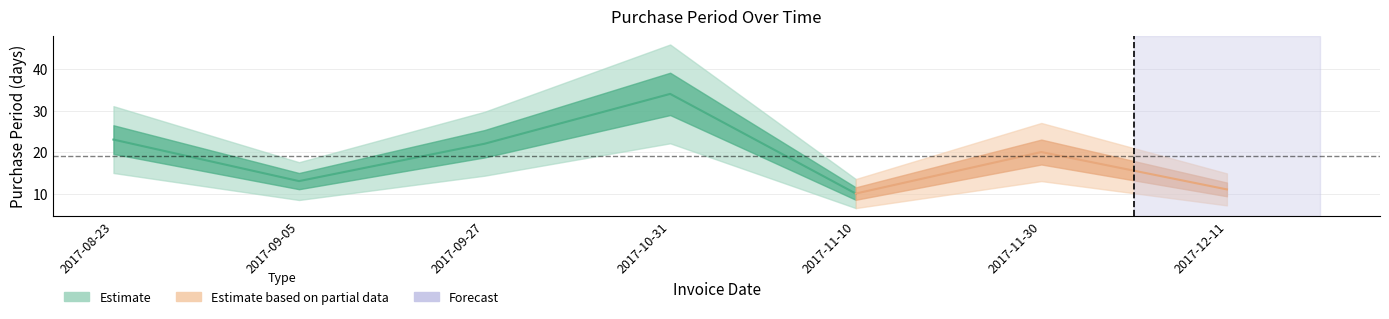

How many interior local peaks (higher than both neighbors) does the data have?

2